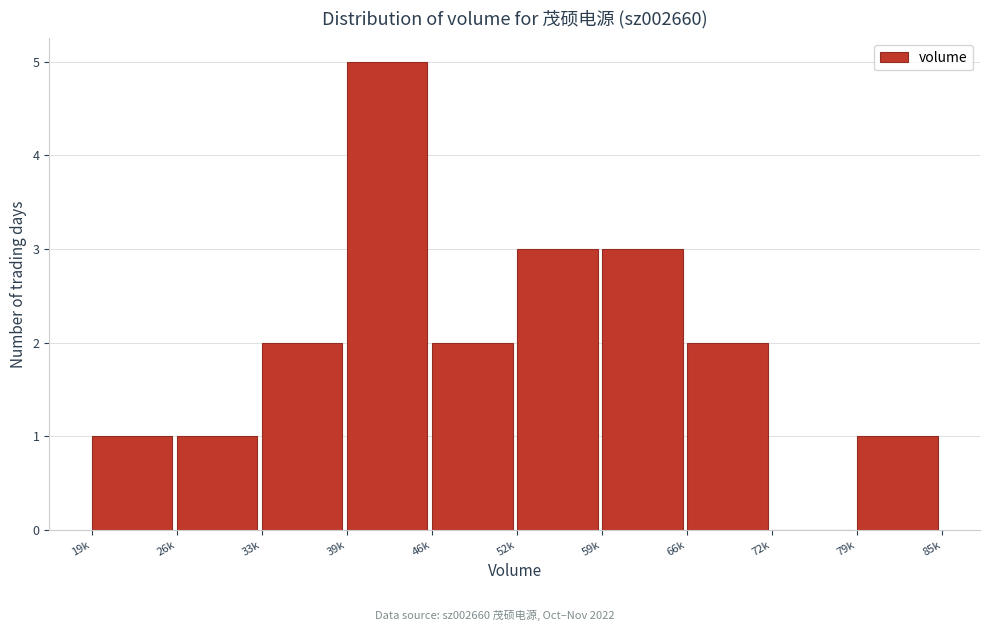

Reading left to right, transcribe all the data shown in this chart.

19k=1	26k=1	33k=2	39k=5	46k=2	52k=3	59k=3	66k=2	72k=0	79k=1